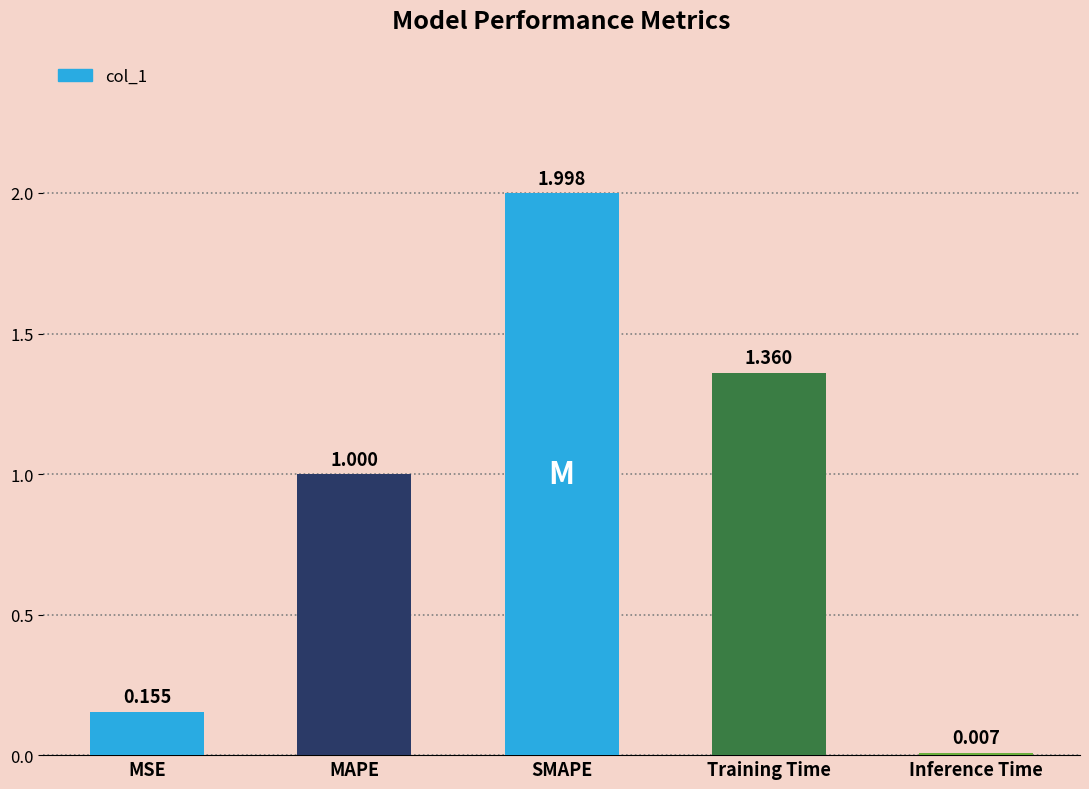

What is the ratio of the value at SMAPE to the value at Training Time?

1.5